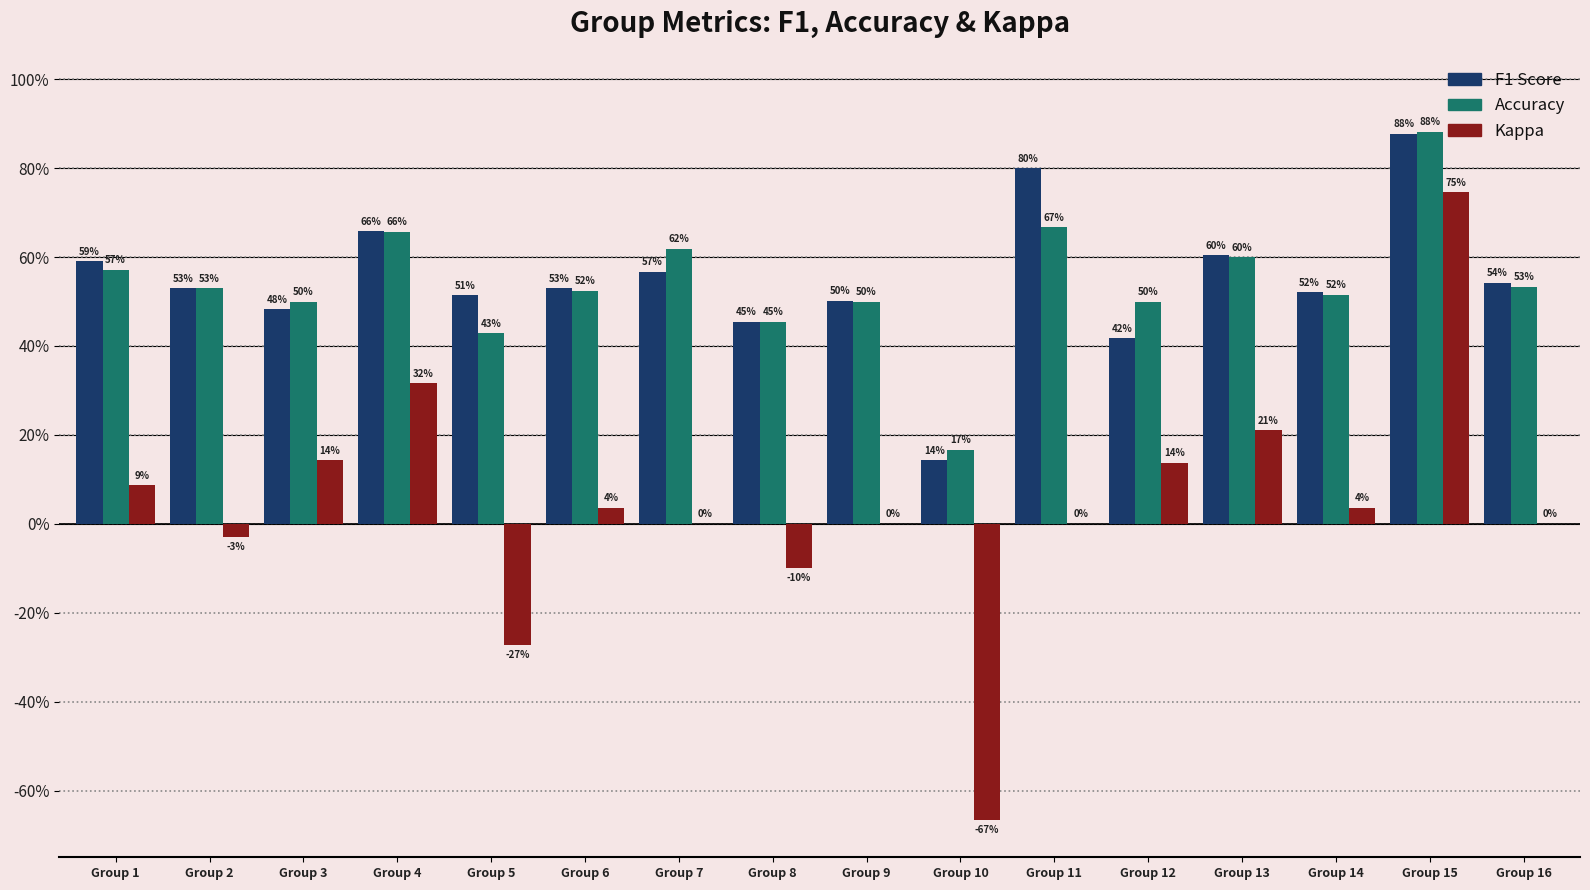

Does the chart contain stacked bars?

No